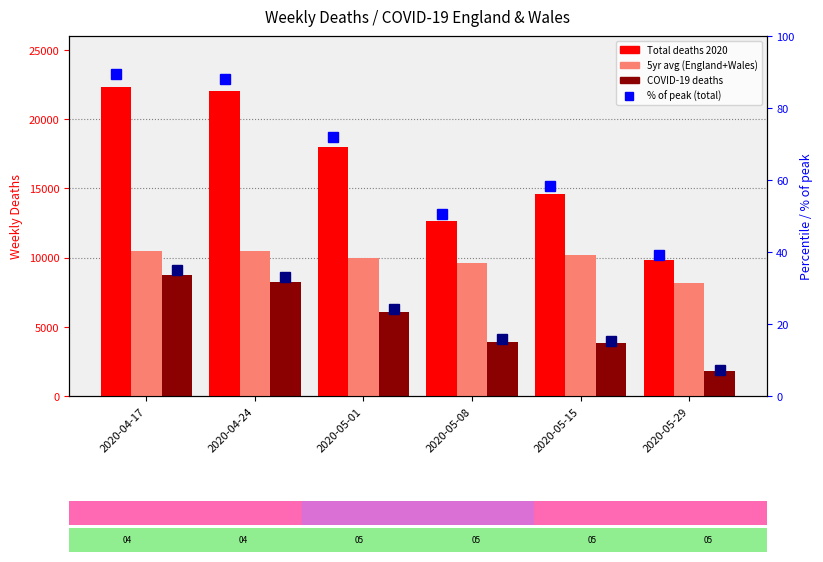

How many data points in COVID-19 deaths are less than 6035?

3